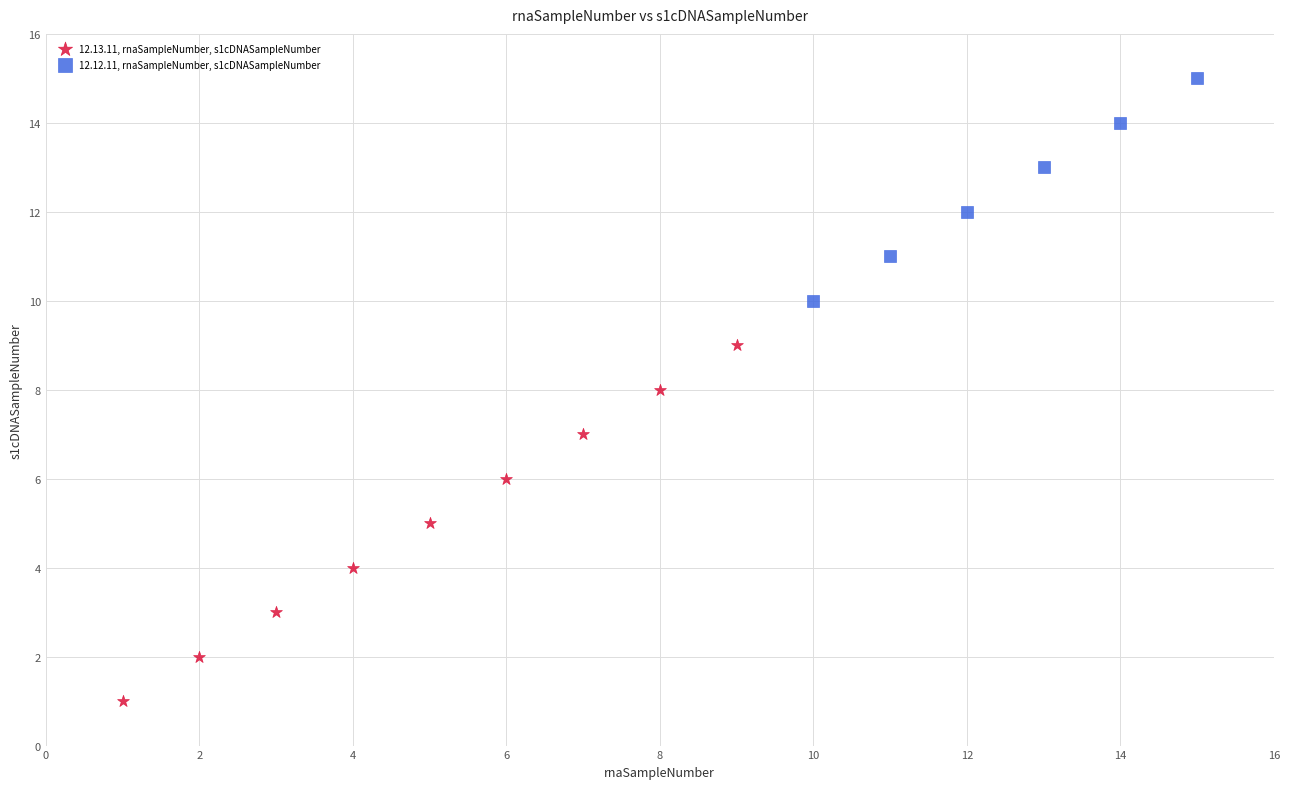

Which series contains the highest Y value?

12.12.11, rnaSampleNumber, s1cDNASampleNumber